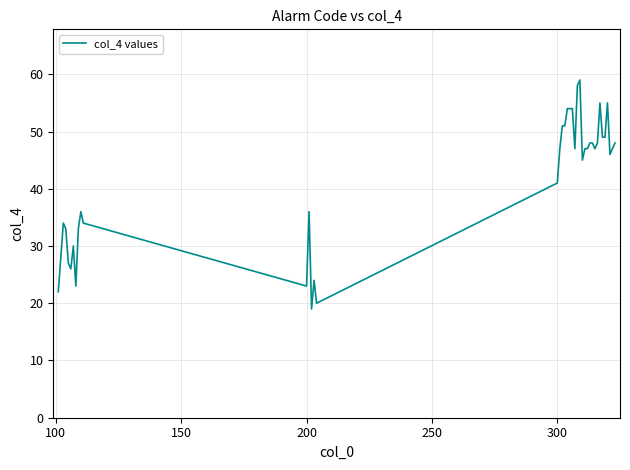

What is the maximum value shown in the chart?

59